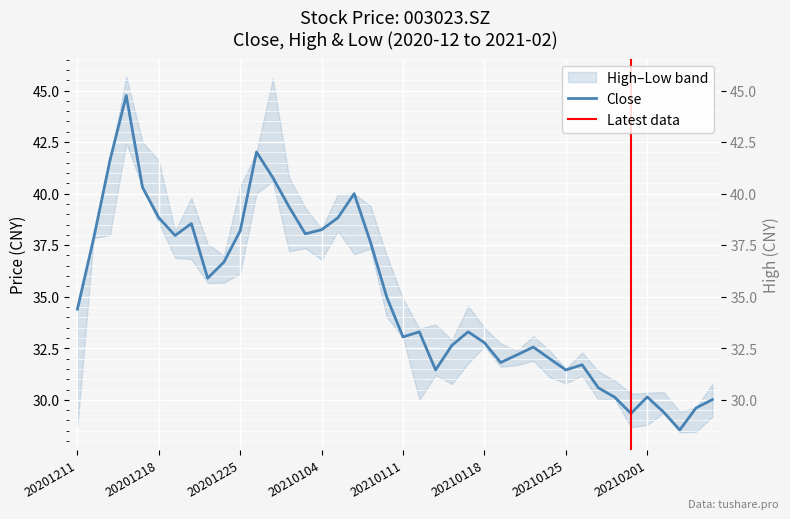

At which category is the sum across all series the highest?

20201216